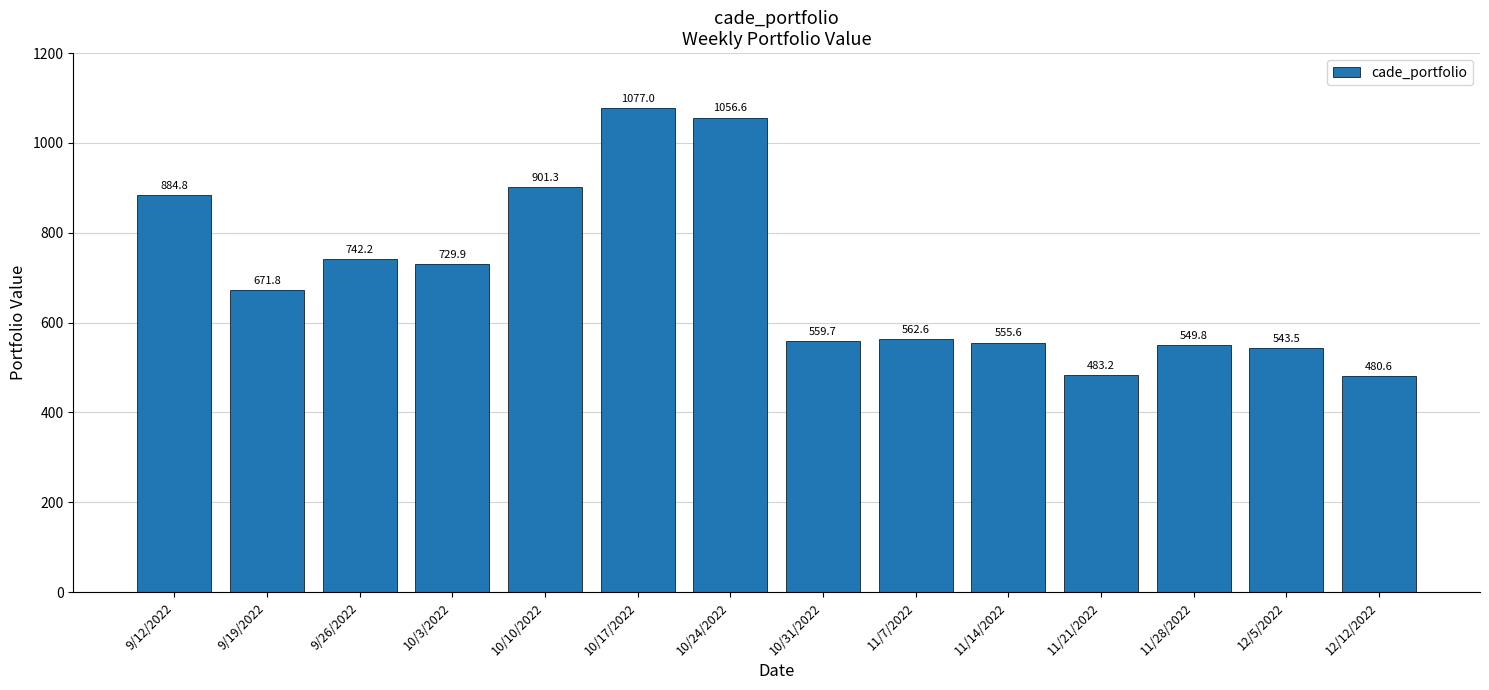

What is the label of the 8th bar from the left?

10/31/2022